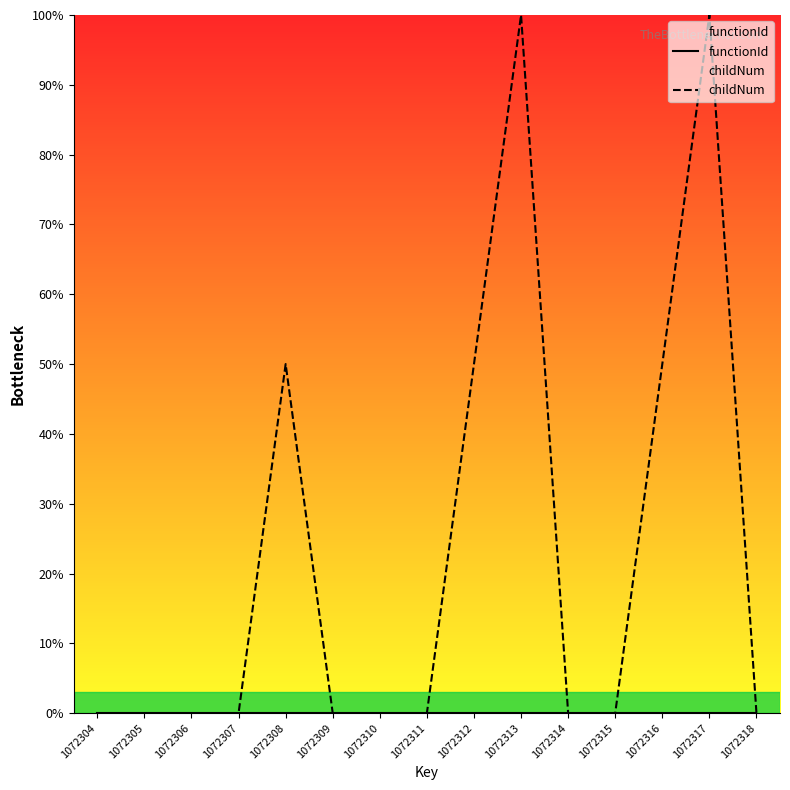

What is the total value across all series at 1072312?

50.0